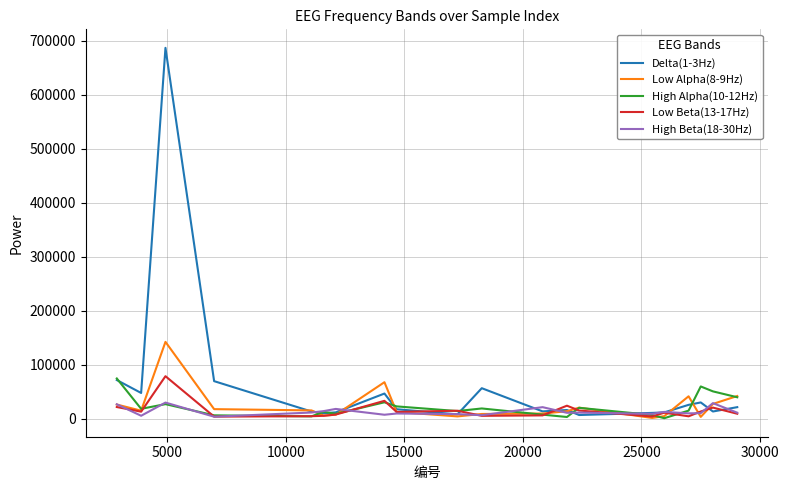

Which series has the largest total across all categories?

Delta(1-3Hz)